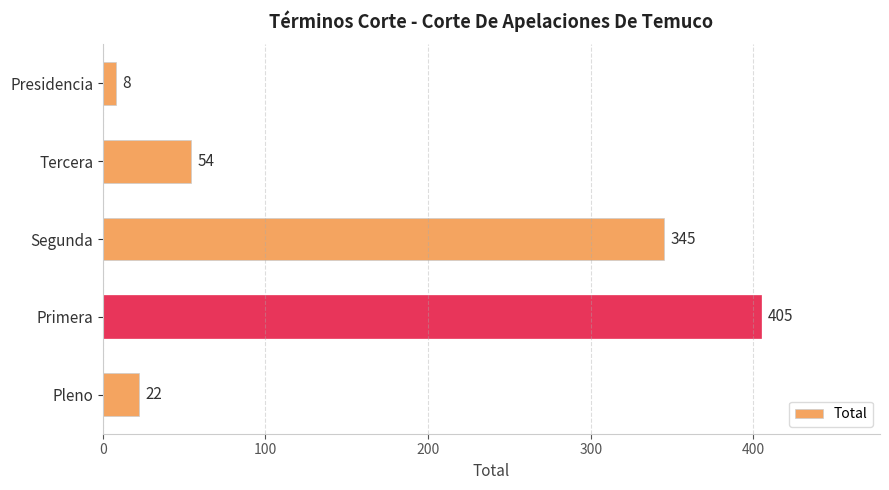

At which label is the value closest to 206?

Segunda